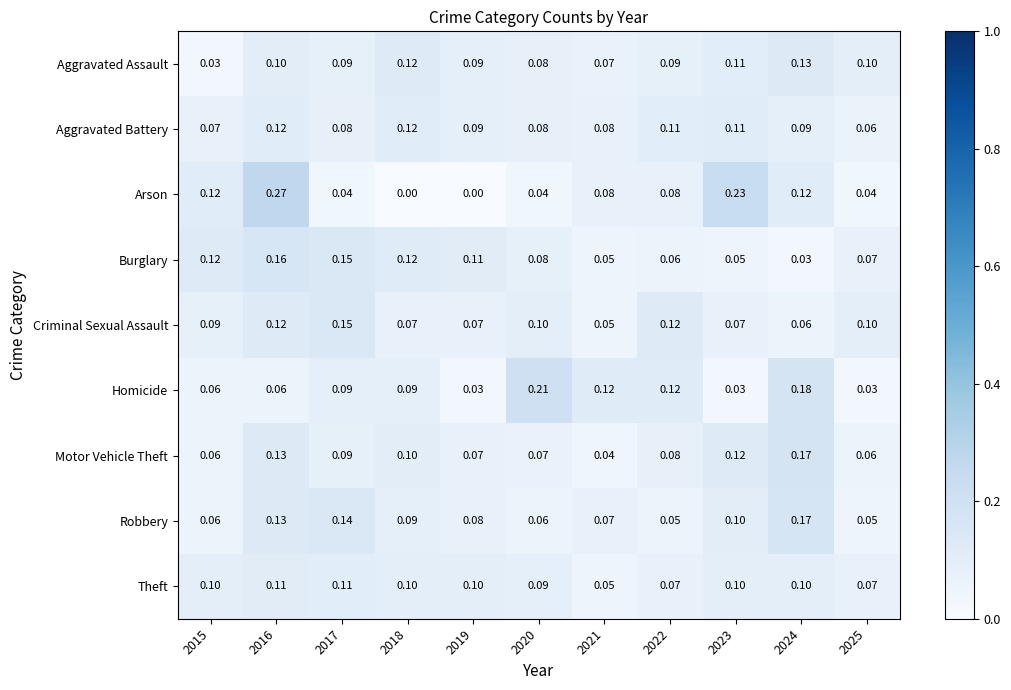

Which series has the largest range (max minus min)?

Arson